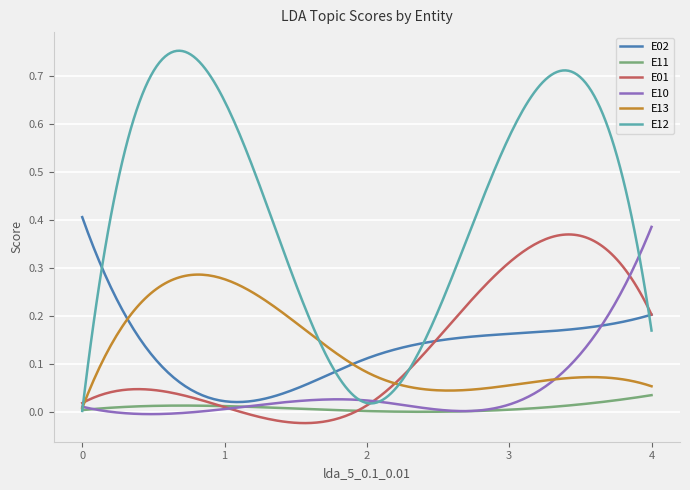

Which series has the widest spread of values?

E12